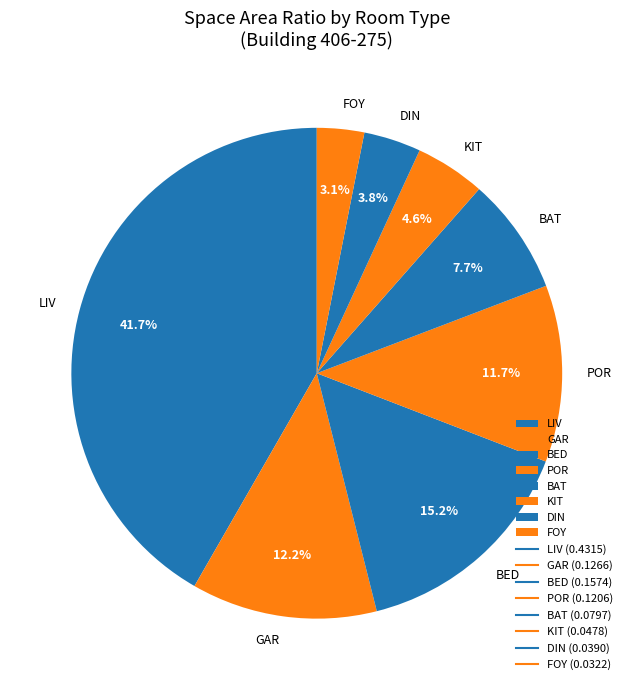

Rank the categories by value from lowest to highest.

FOY, DIN, KIT, BAT, POR, GAR, BED, LIV